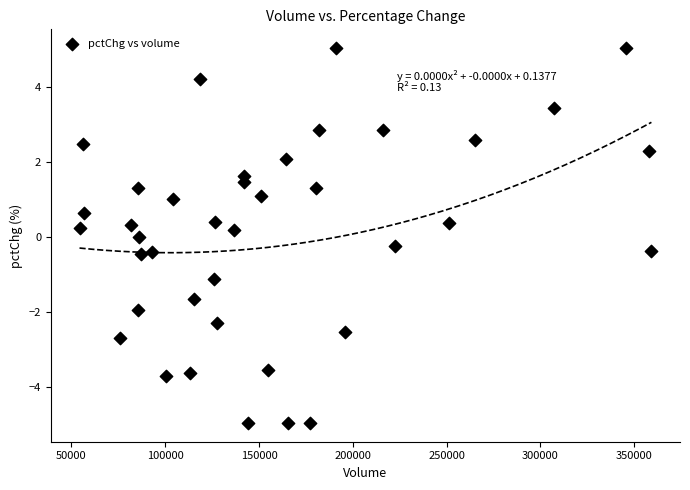

What is the range of Y values (max minus min)?

10.0